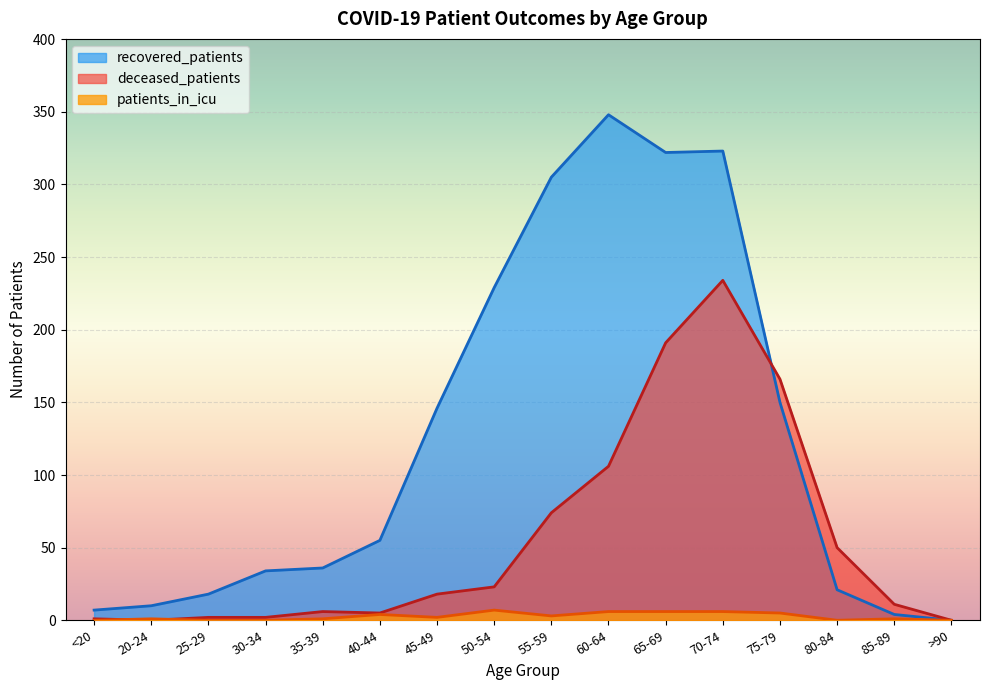

Does the chart display data point markers on the line(s)?

No